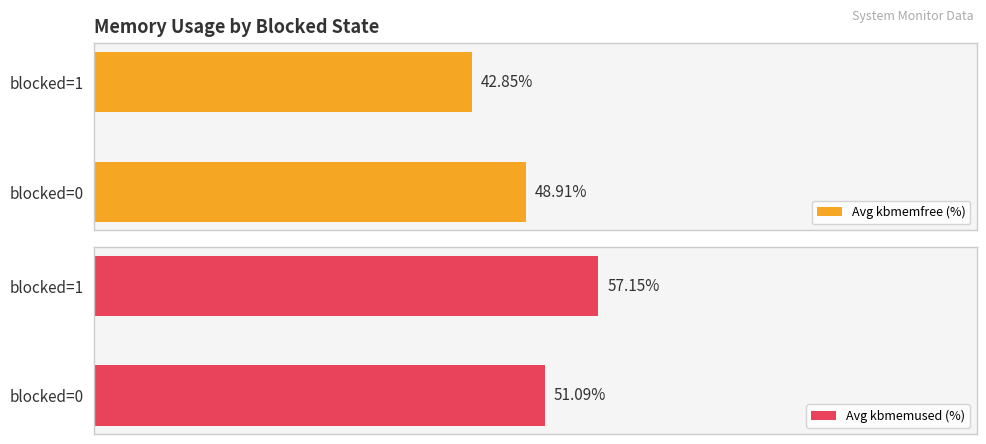

What is the minimum value shown in the chart?

42.9